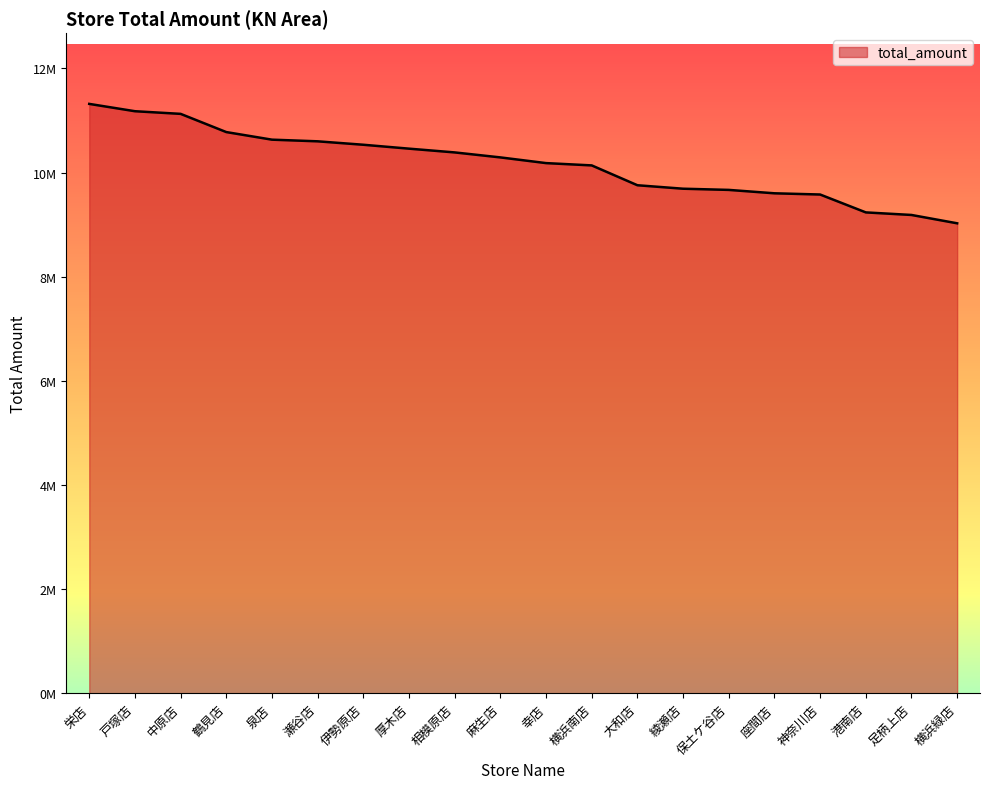

What is the maximum value shown in the chart?

11320012